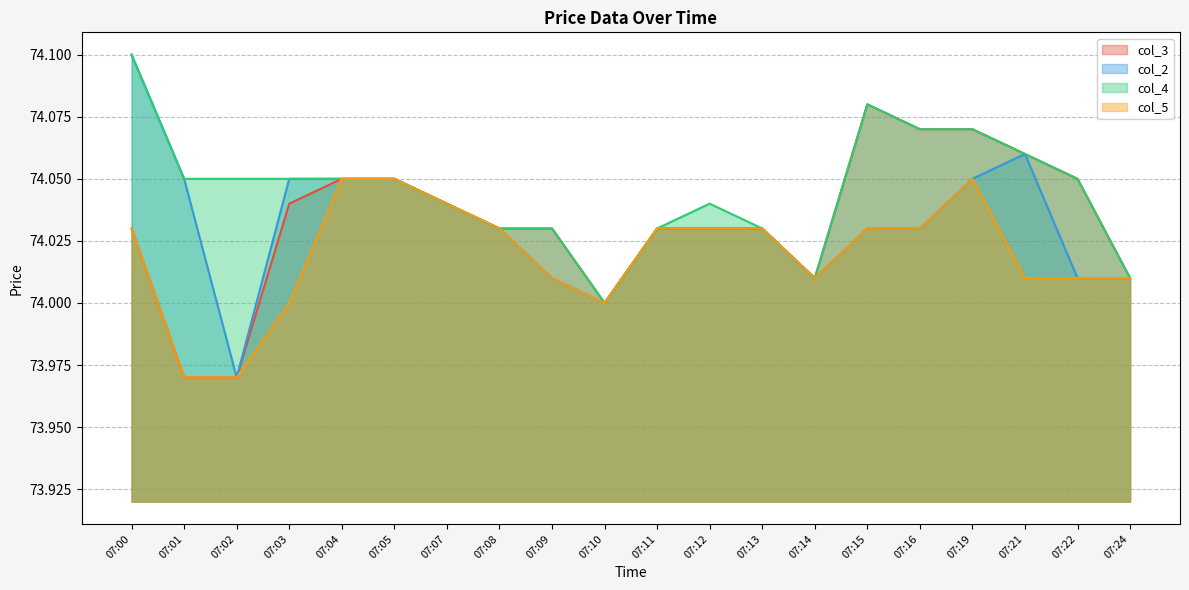

The value of col_5 at 07:11 is 74.0. True or false?

True